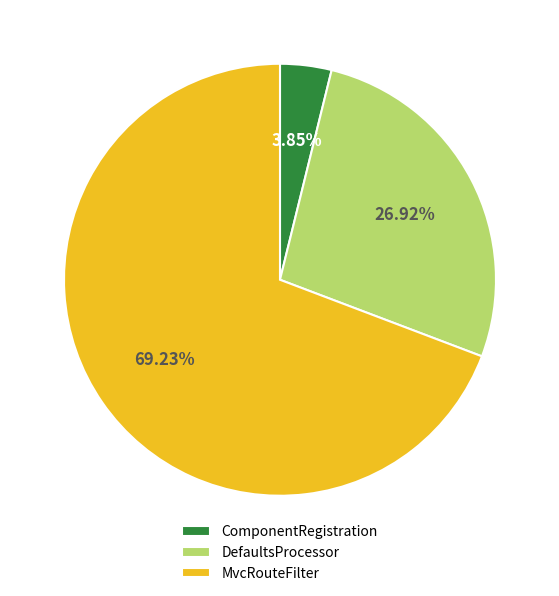

How many segments does this pie chart have?

3